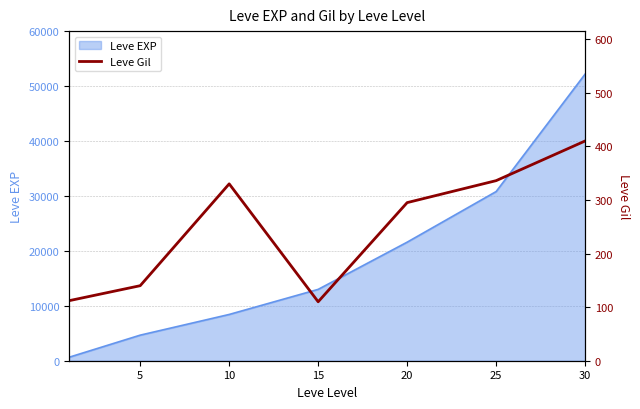

What is the value of the 7th point from the left?

410